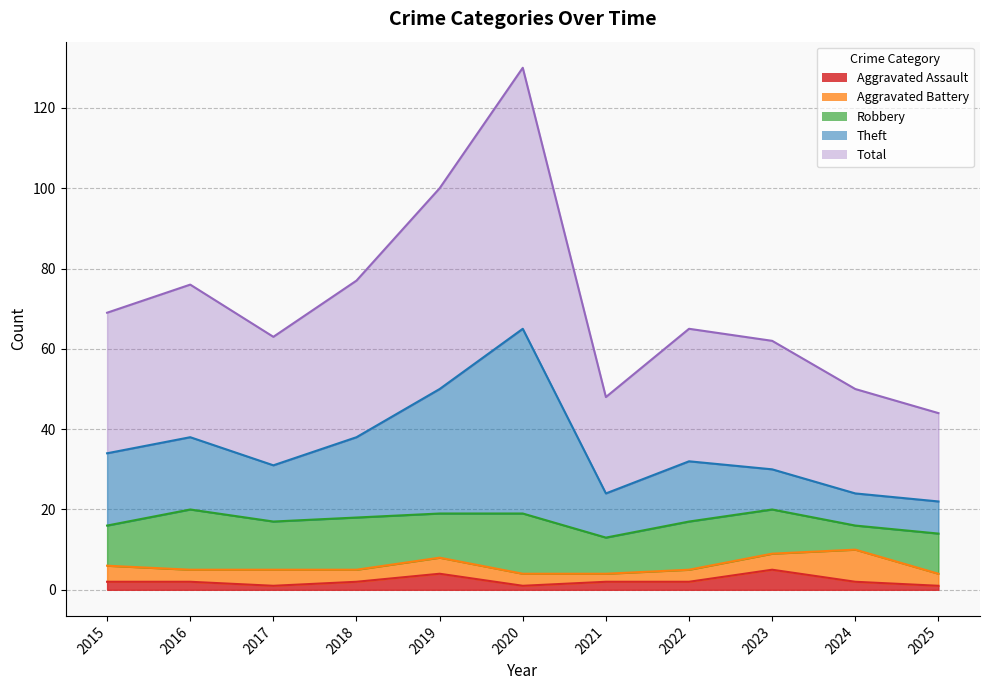

What is the difference between the highest and lowest values at 2023?

57